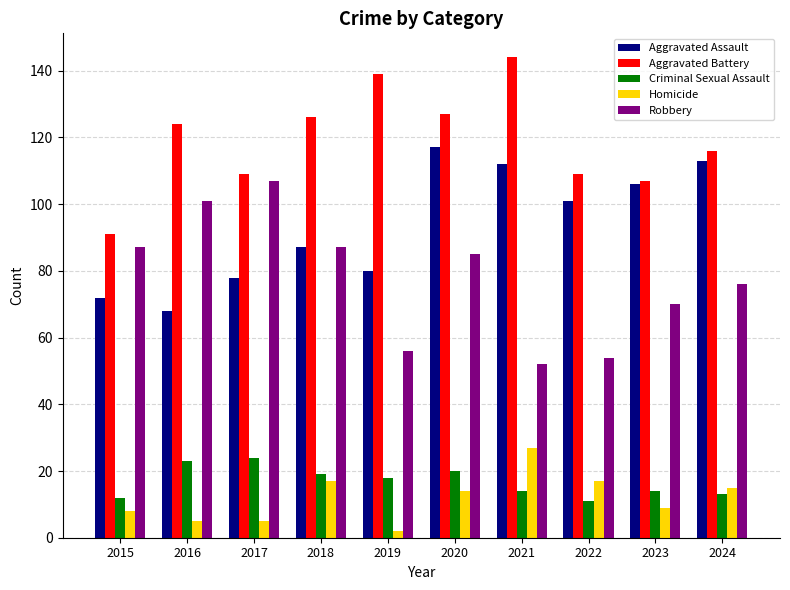

How many series are shown in this chart?

5